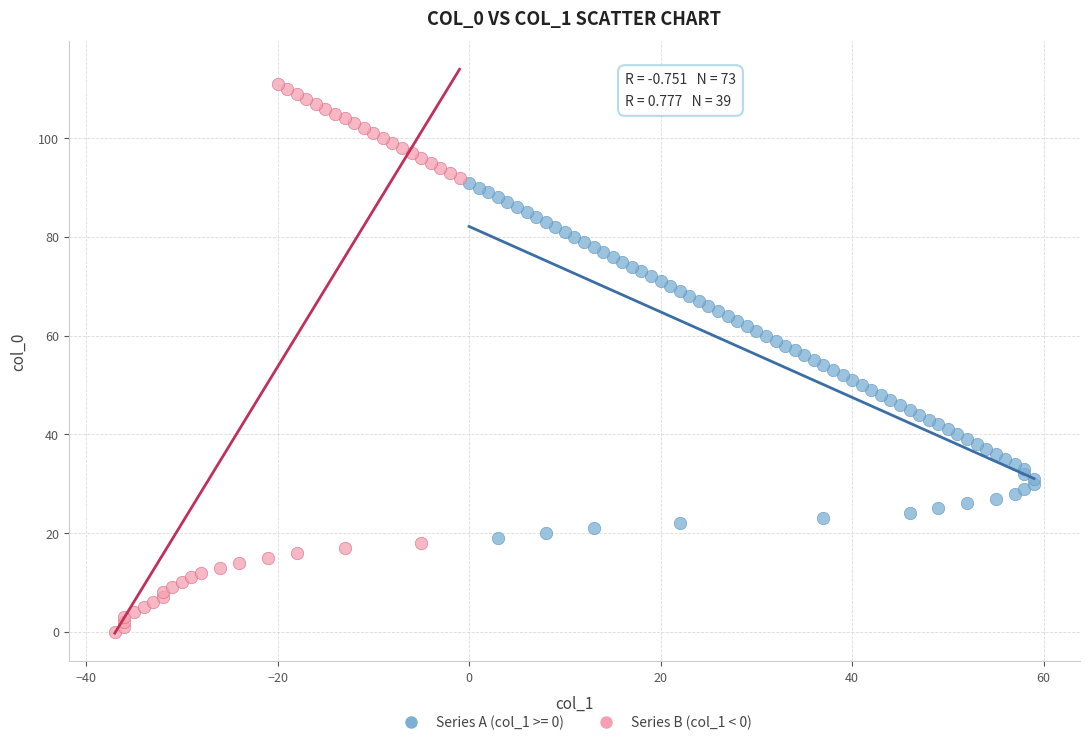

Which series reaches the minimum Y coordinate?

Series B (col_1 < 0)